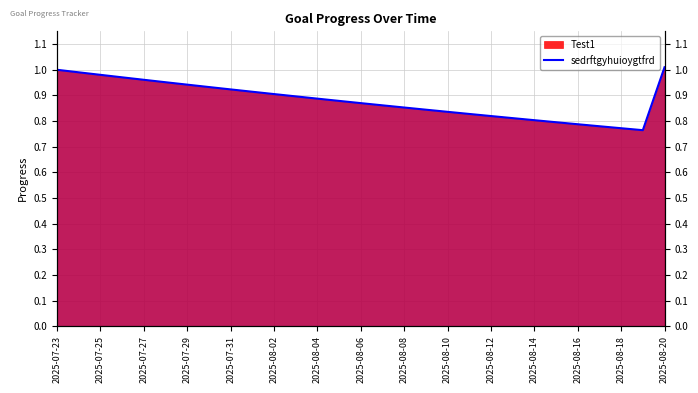

The chart shows a value of 1.4 at 2025-07-23. True or false?

False